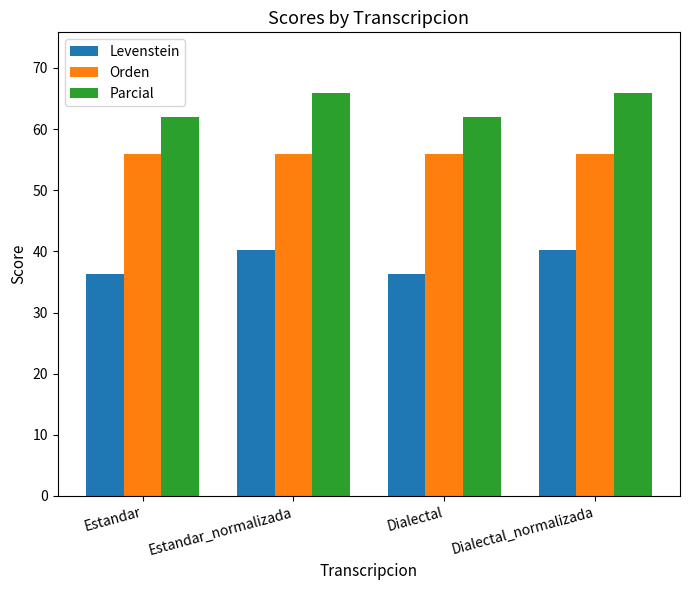

At Dialectal_normalizada, list the series in order from largest to smallest.

Parcial, Orden, Levenstein